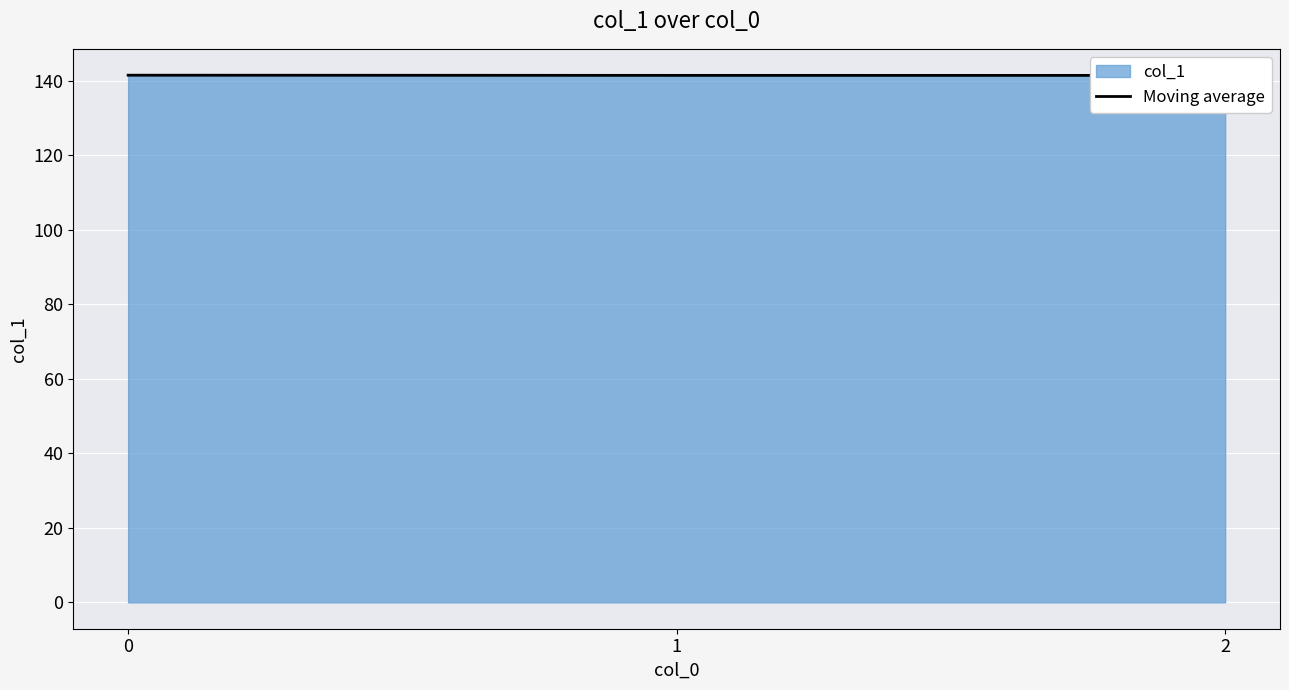

Rank the categories by value from highest to lowest.

0, 1, 2